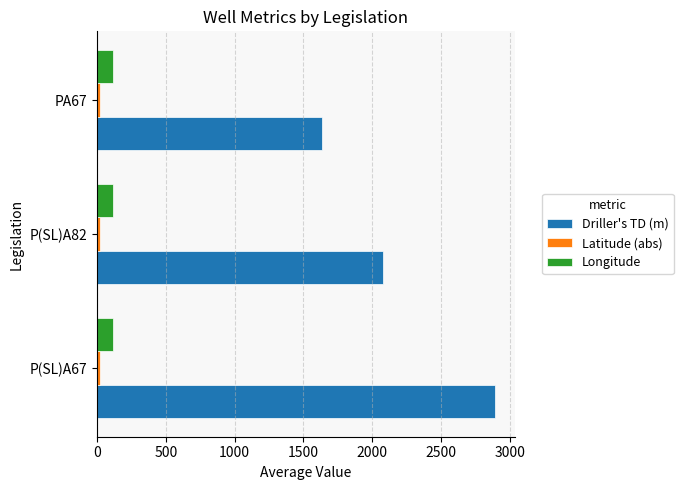

What is the difference between the maximum and second lowest values in the Driller's TD (m) series?

811.6